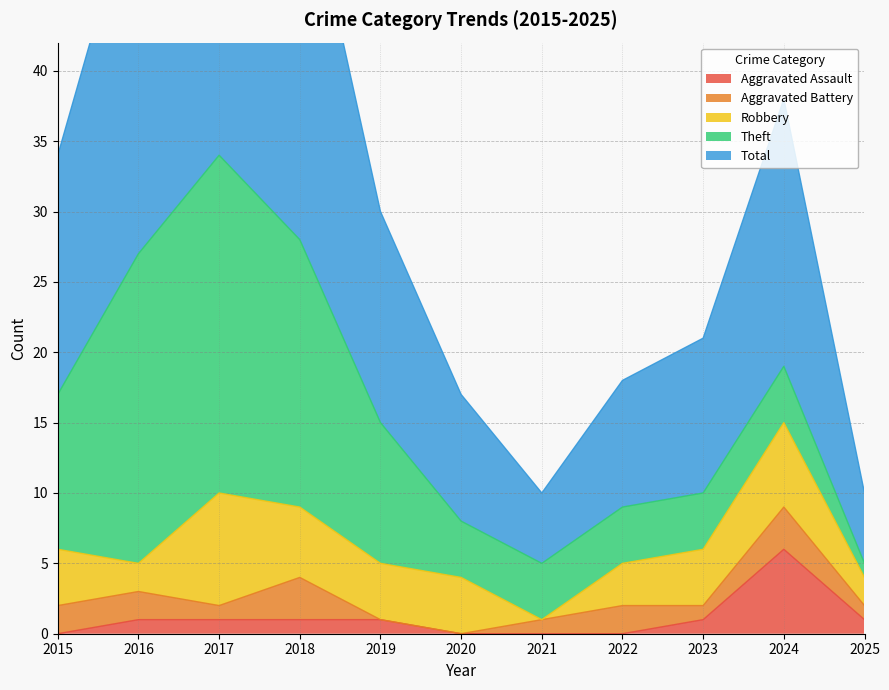

How many data points in Aggravated Assault are above 1?

1